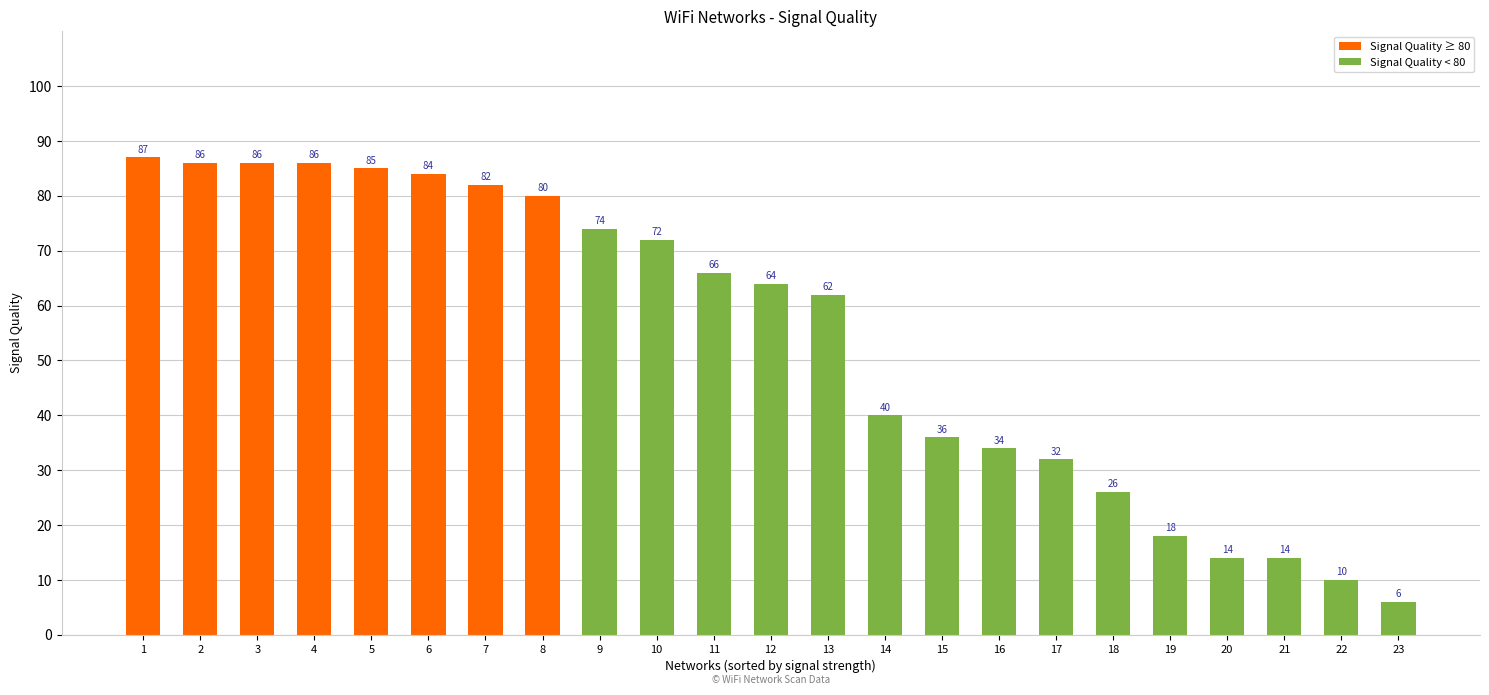

Which has a higher value, 13 or 10?

10